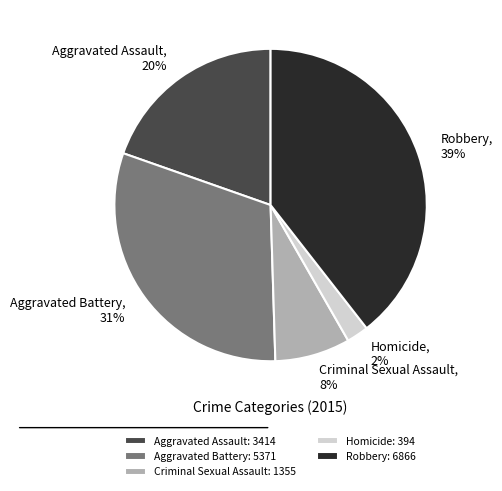

To the nearest percent, what is the average slice percentage?

20%